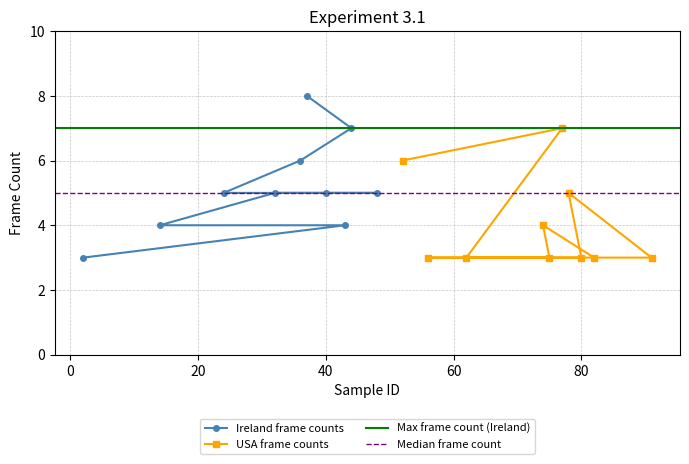

The value of USA at 44 is 12. True or false?

False